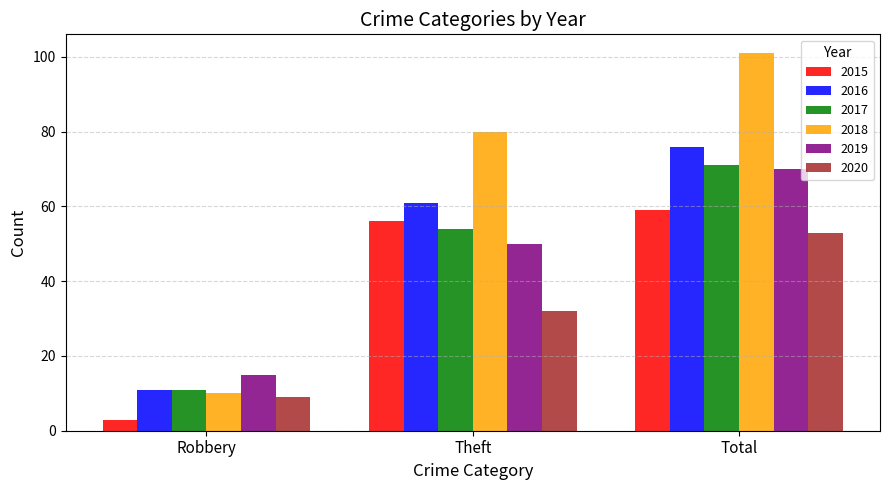

What is the spread (max minus min) of values at Theft?

48